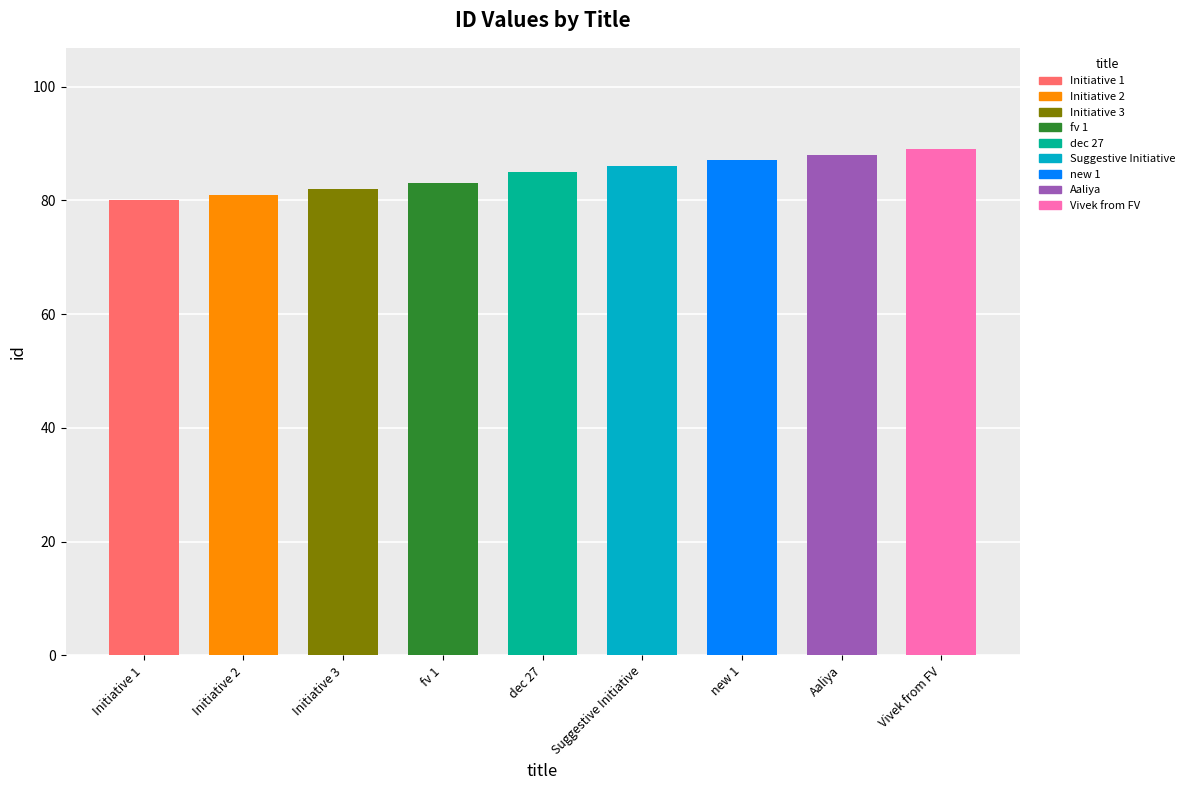

The chart shows a value of 18 at fv 1. True or false?

False